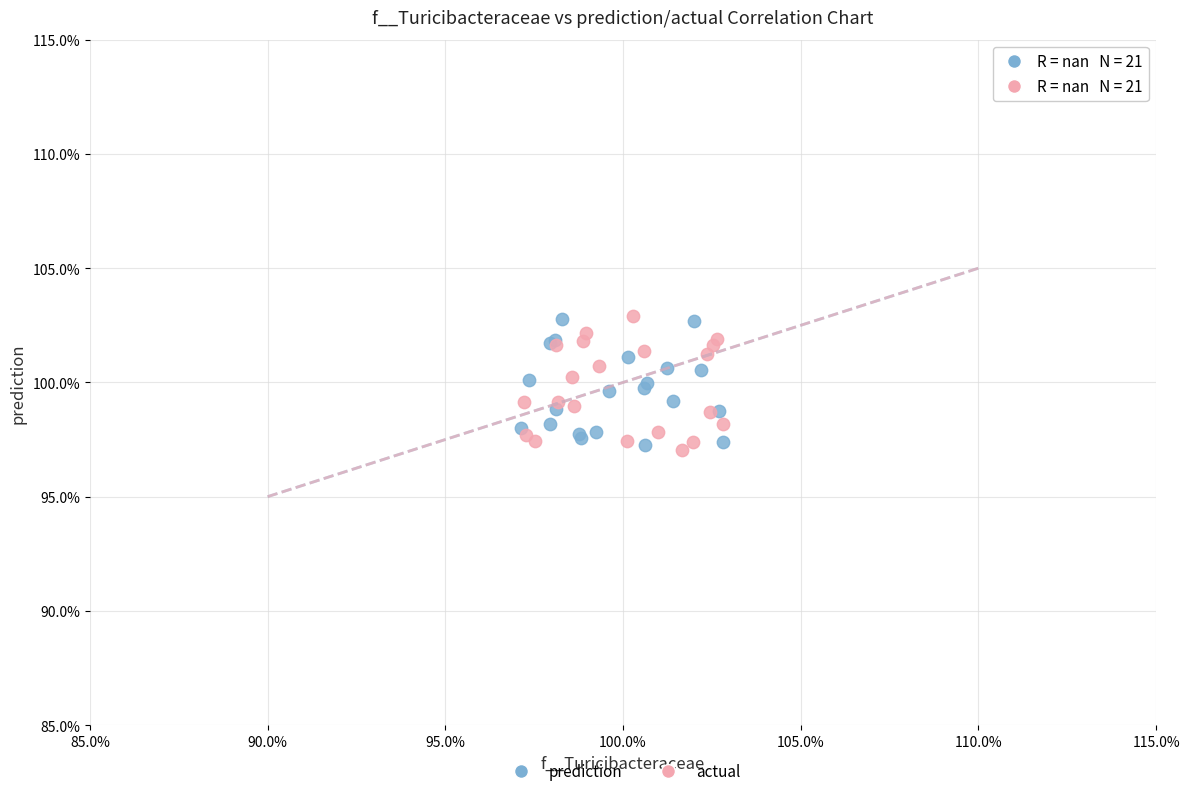

Which series contains the lowest Y value?

actual